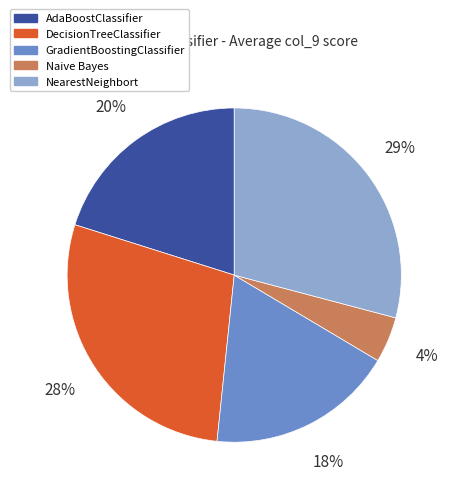

Is there a majority slice in this chart?

No